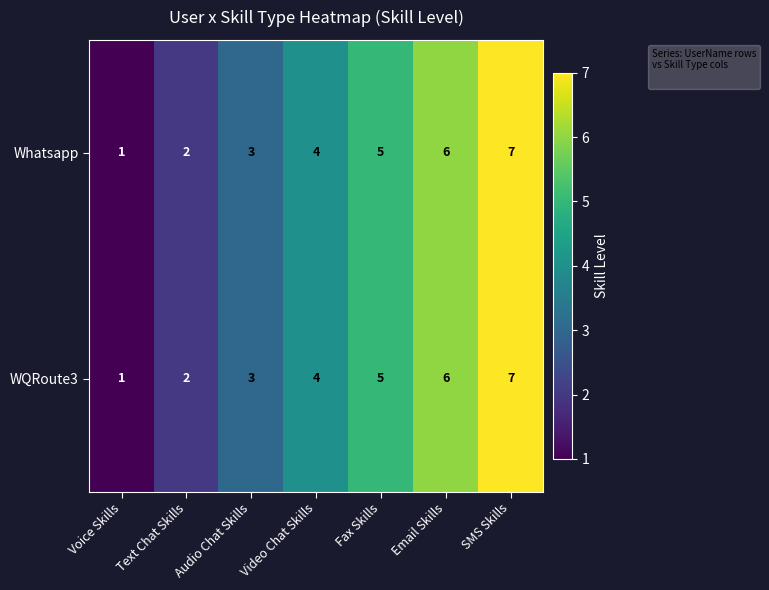

At which category is the sum across all series the highest?

SMS Skills